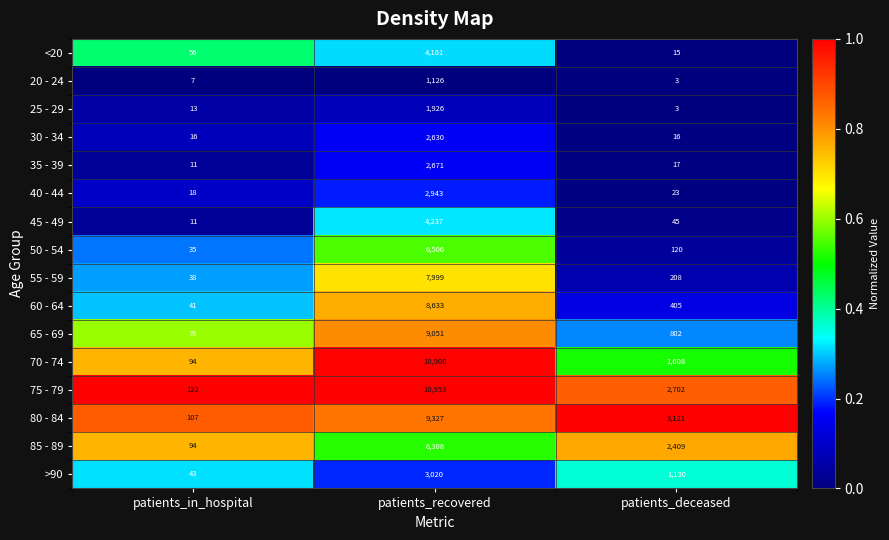

List the series in order of their peak value, lowest first.

20 - 24, 25 - 29, 30 - 34, 35 - 39, 40 - 44, >90, <20, 45 - 49, 85 - 89, 50 - 54, 55 - 59, 60 - 64, 65 - 69, 80 - 84, 70 - 74, 75 - 79